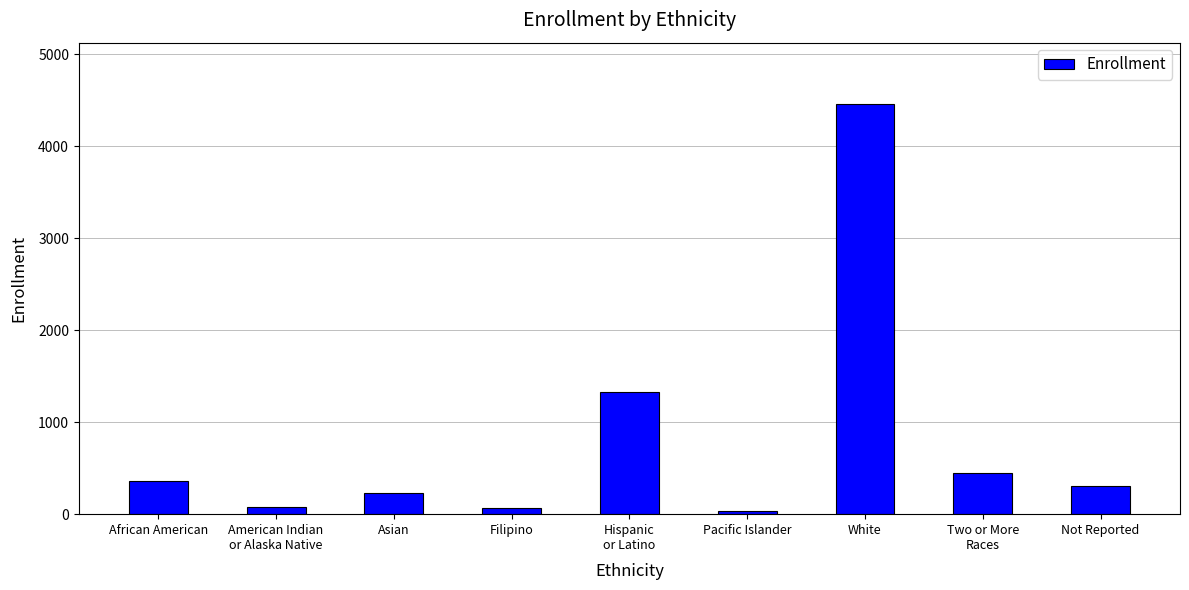

The value at African American is 355. True or false?

True